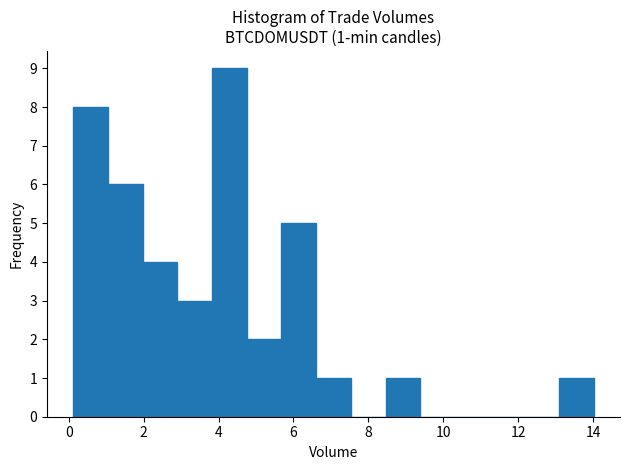

Over which range of the x-axis is the bar tallest?

3.8 to 4.8